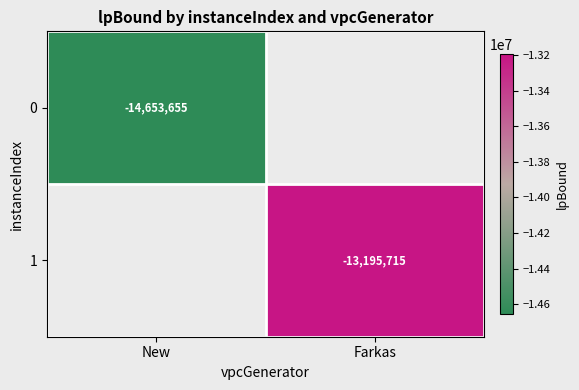

What is the smallest value displayed?

-14653654.8